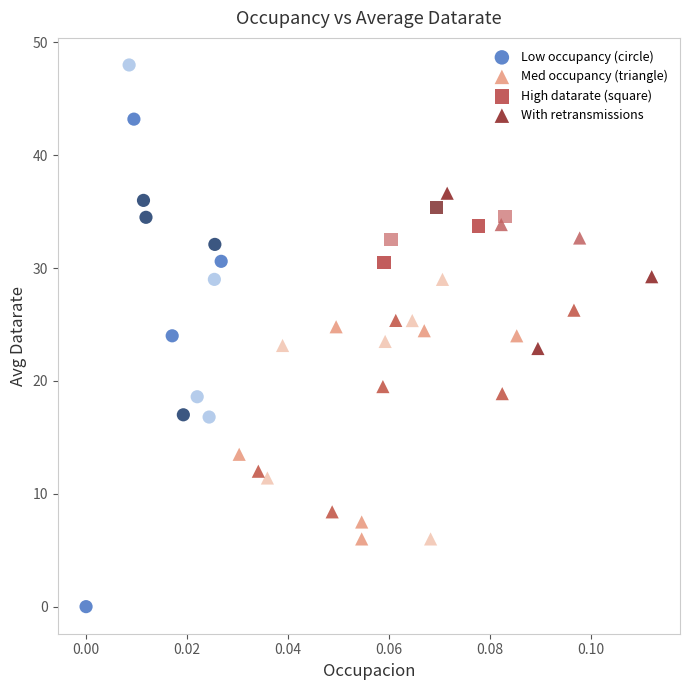

Which series has the widest spread of Y values?

Low occupancy (circle)